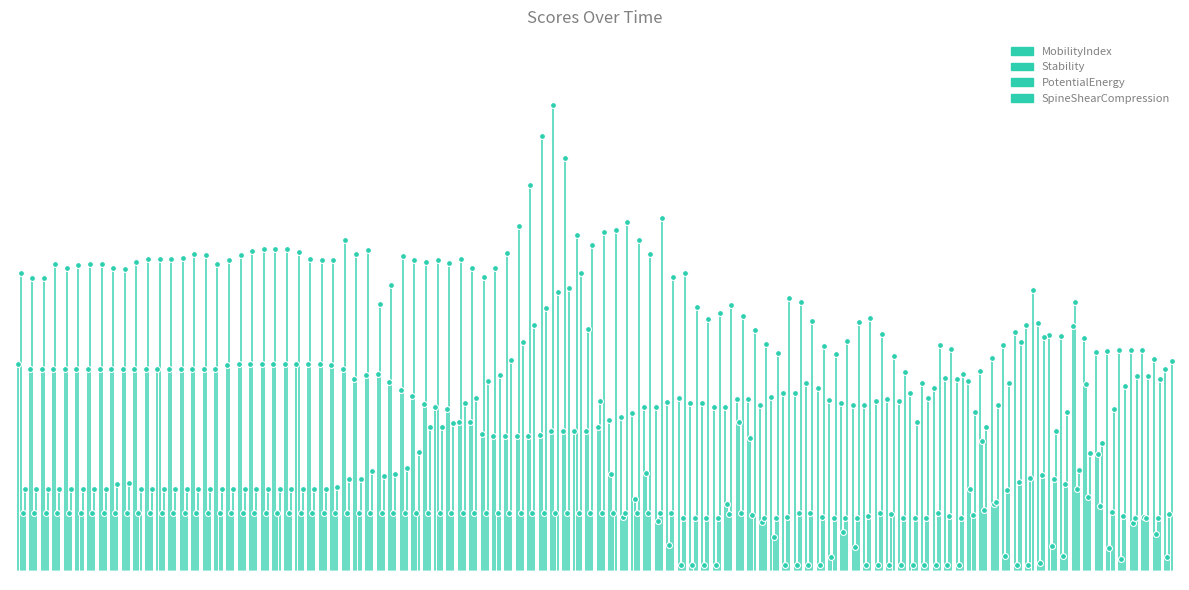

Which series has the largest Y range (max minus min)?

Stability